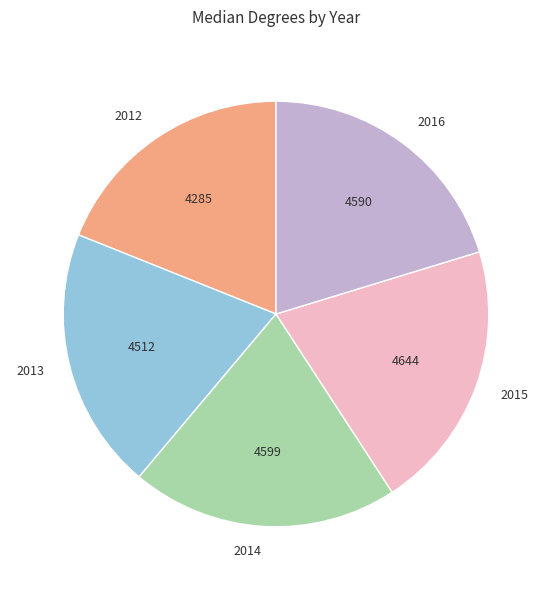

Does 2016 represent more than half of the total?

No